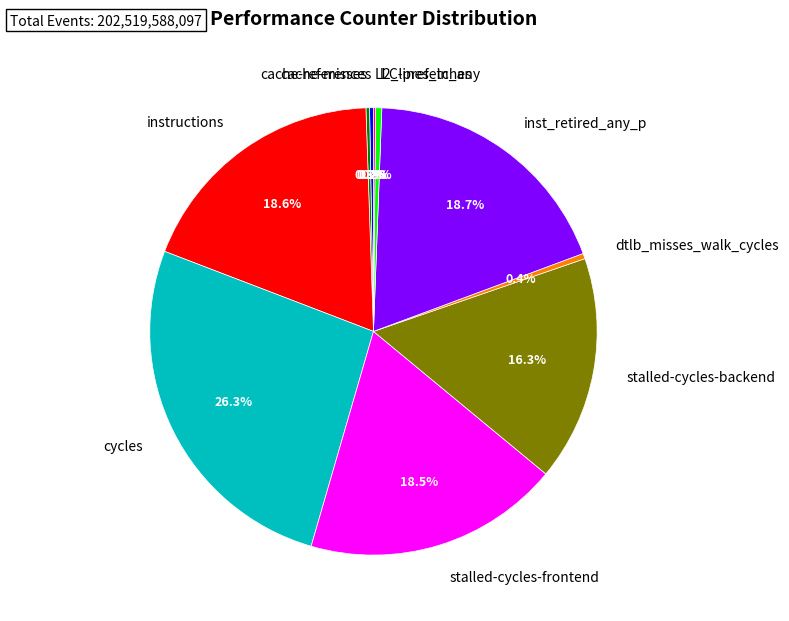

Is there any slice that represents more than half of the pie?

No